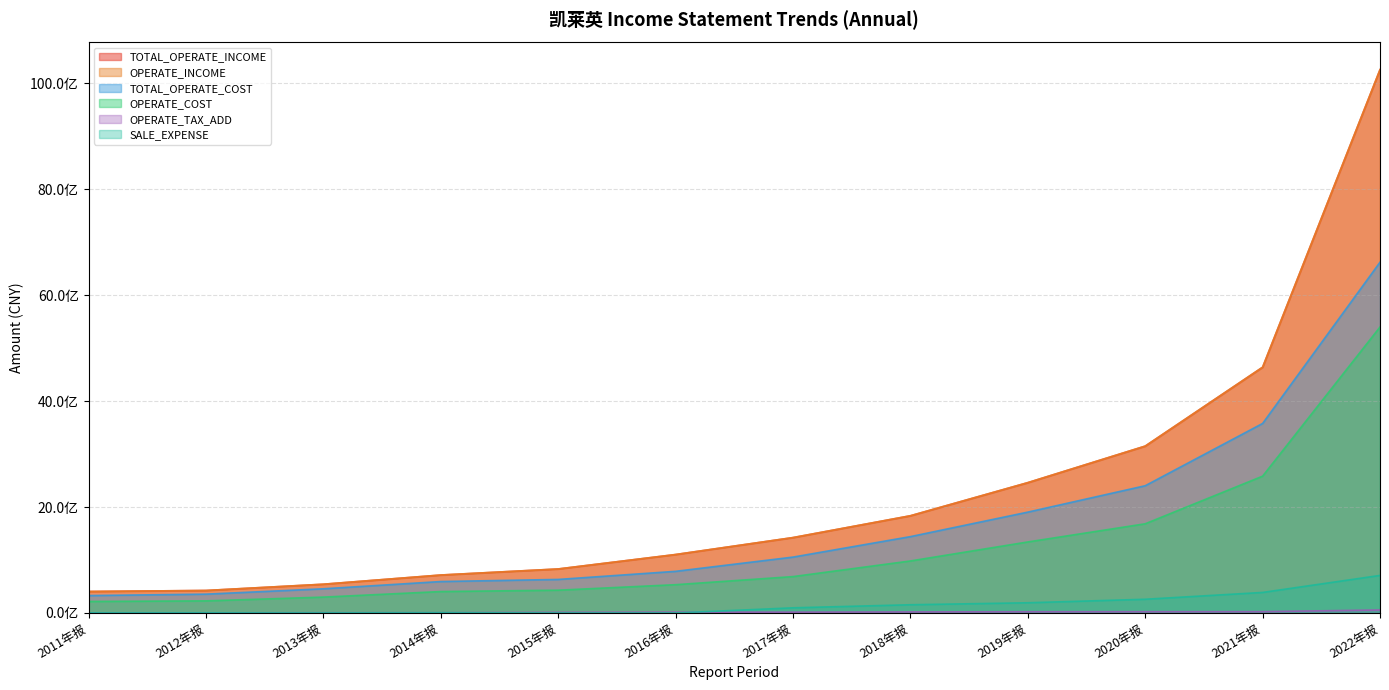

At which label does OPERATE_INCOME first exceed 1423033412?

2017年报